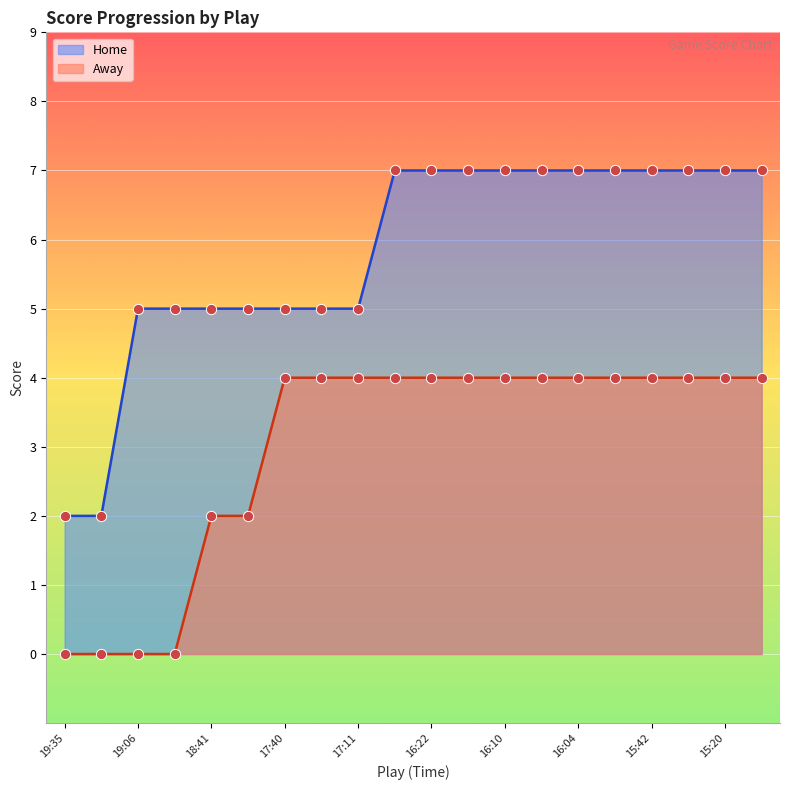

Which series has the largest total across all categories?

Home